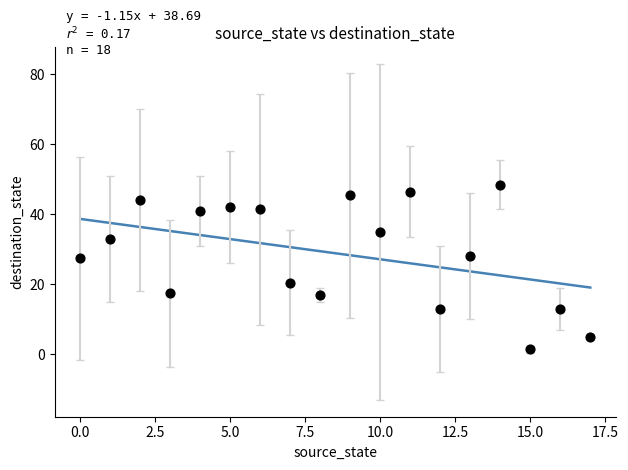

What is the range of Y values (max minus min)?

47.0